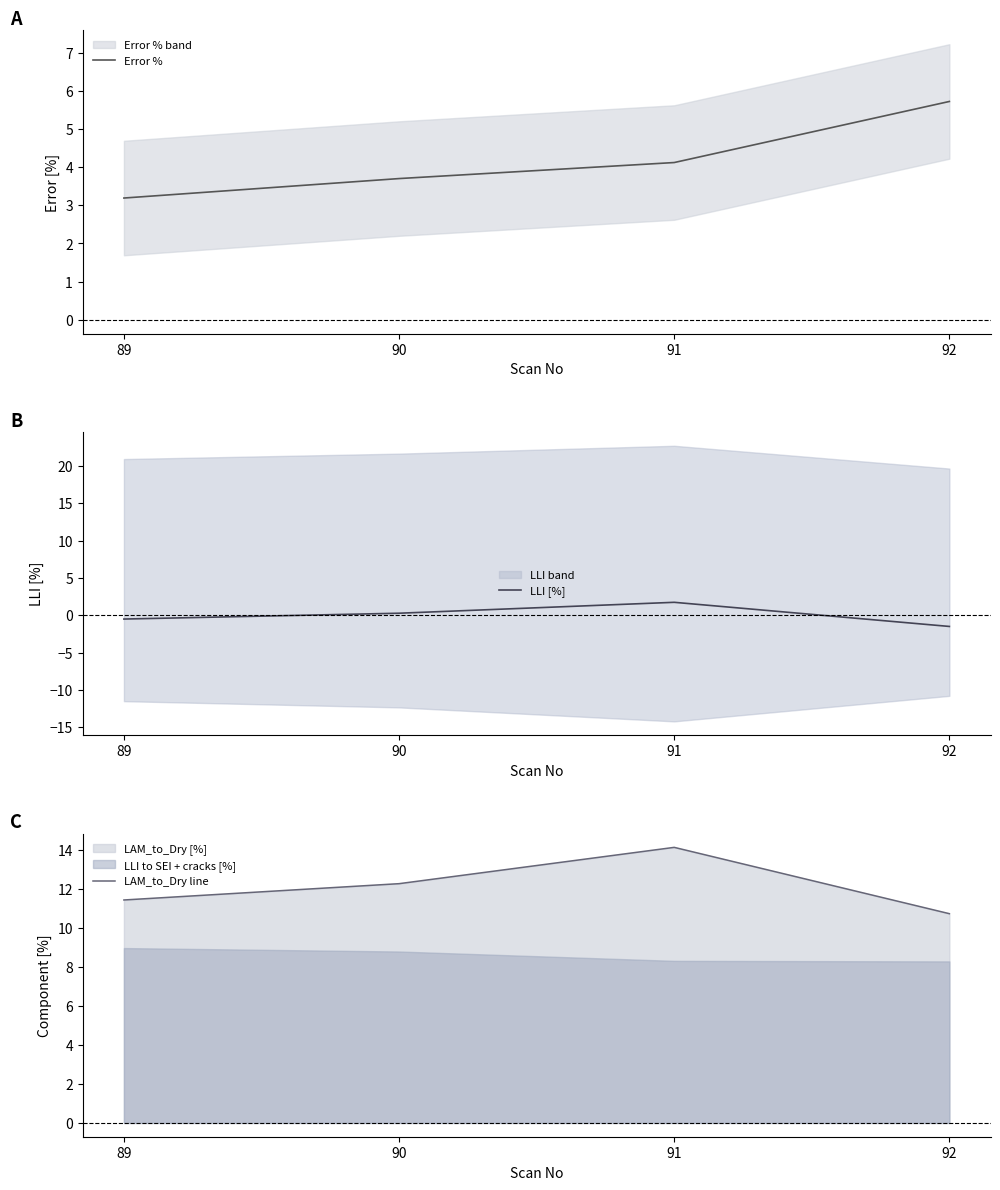

What are all the series names shown in the legend?

Error %, LLI [%], LAM_to_Dry line